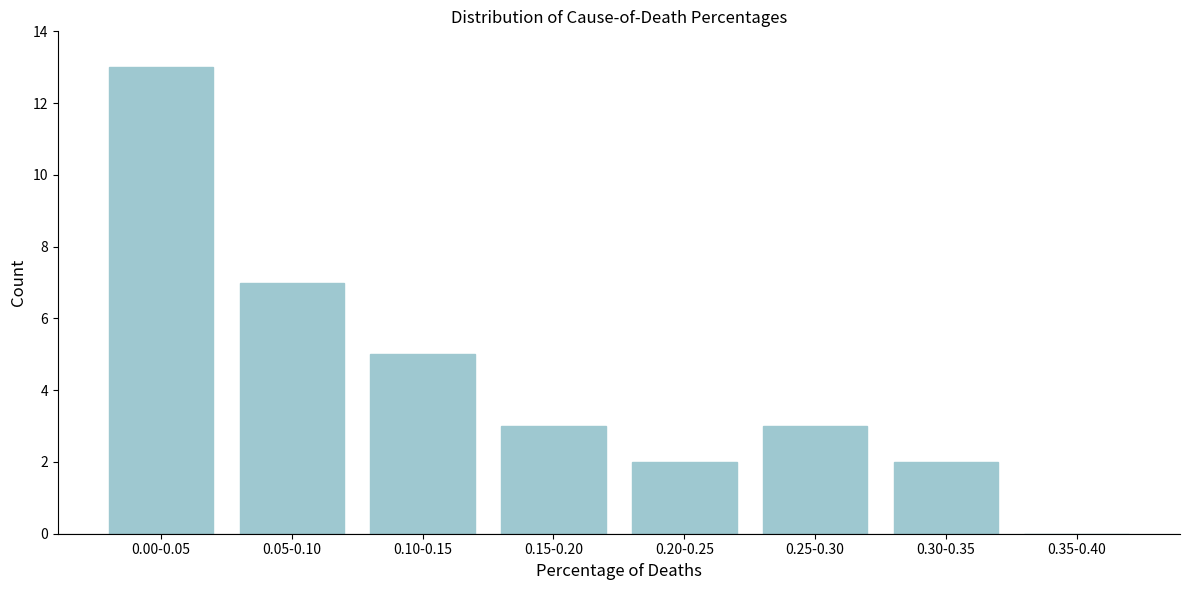

Reading right to left, transcribe all the data shown in this chart.

0.35-0.40=0	0.30-0.35=2	0.25-0.30=3	0.20-0.25=2	0.15-0.20=3	0.10-0.15=5	0.05-0.10=7	0.00-0.05=13